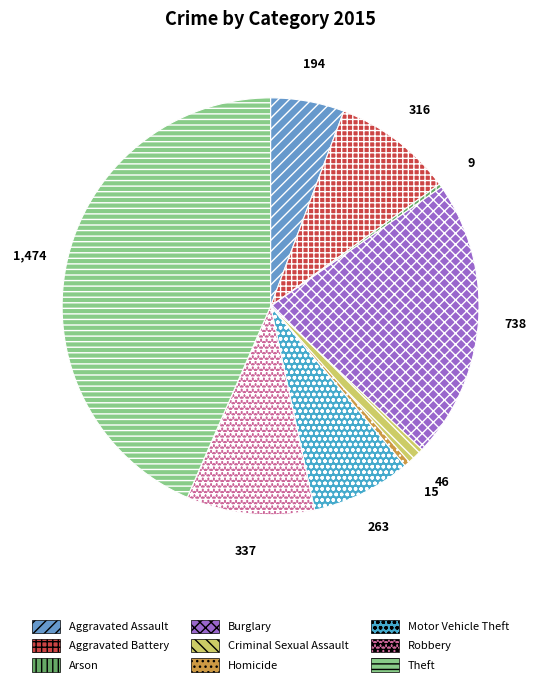

Which slice is the smallest?

Arson